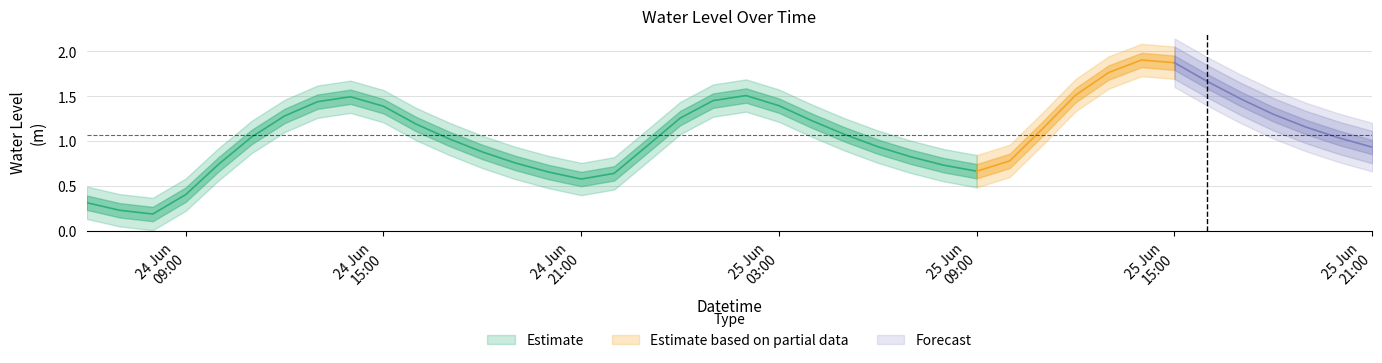

How many lines are shown in the chart?

1